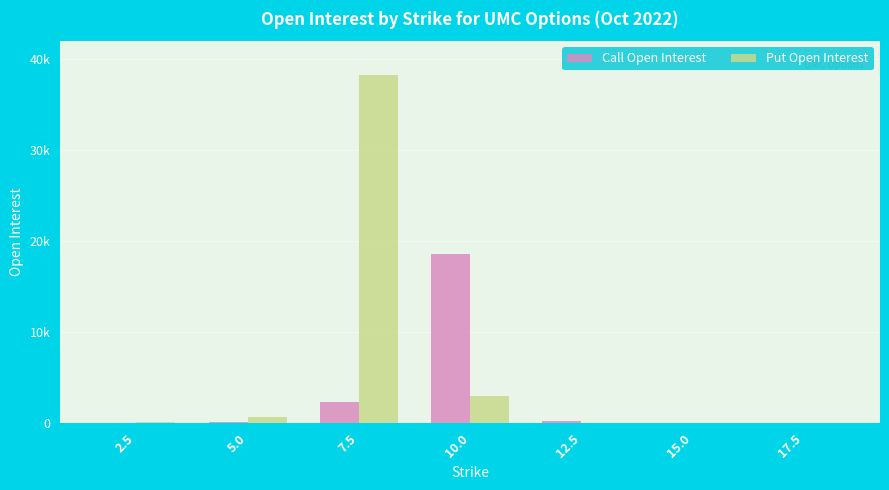

List the series in order of their peak value, highest first.

Put Open Interest, Call Open Interest